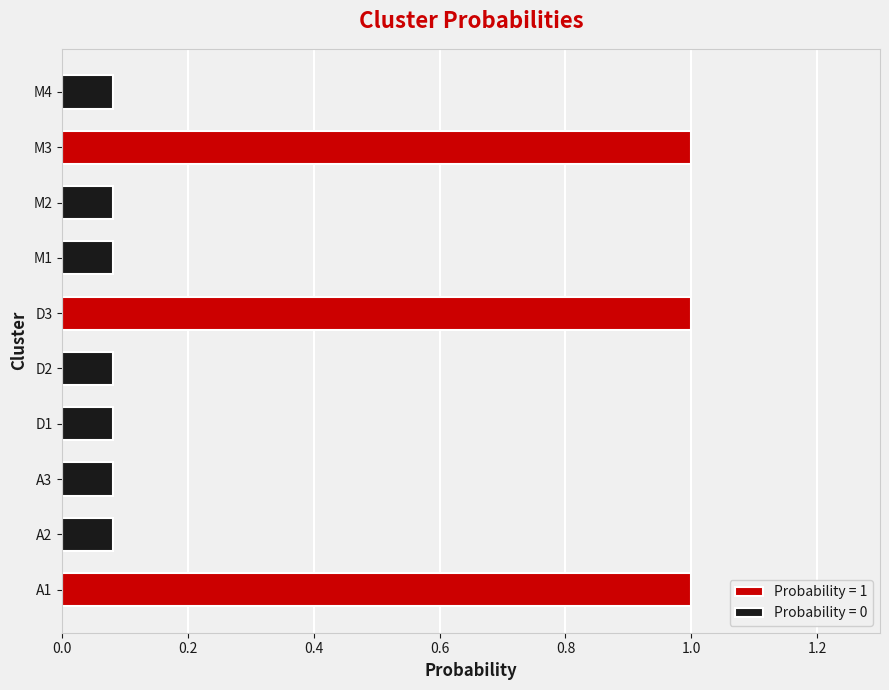

Is it true that the value at M1 is 0?

True